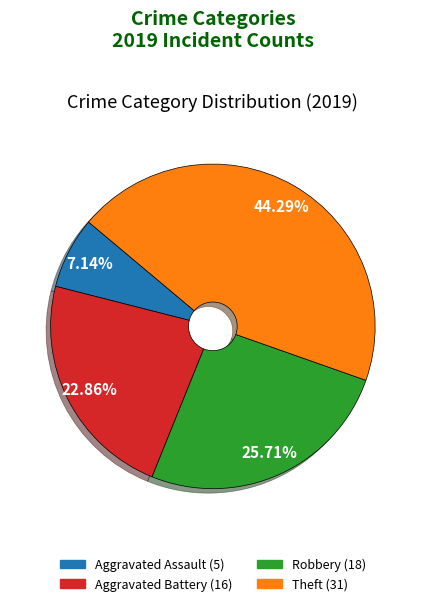

What is the total percentage of Aggravated Assault and Aggravated Battery?

30.0%